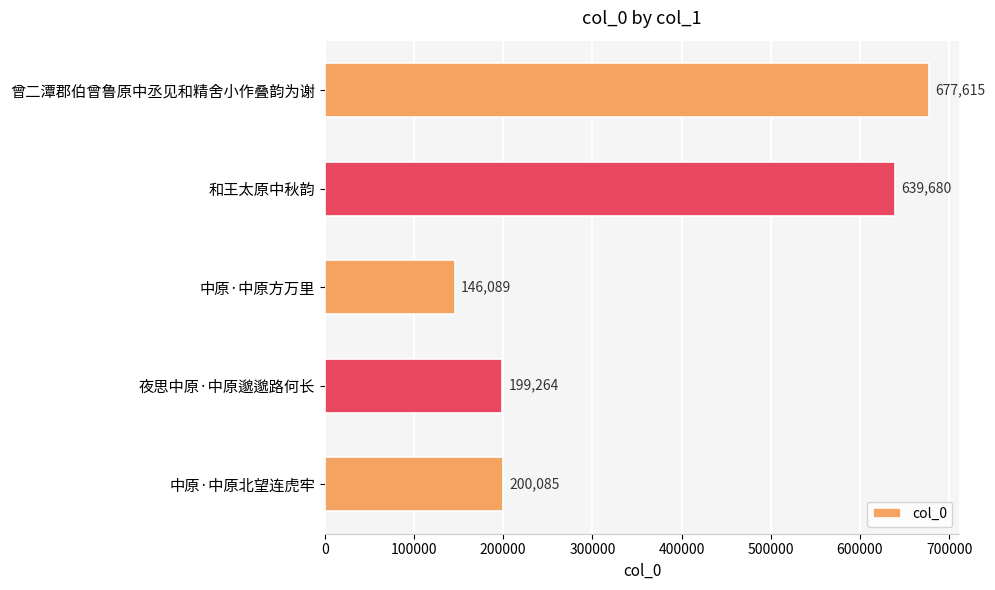

What is the average value?

372547